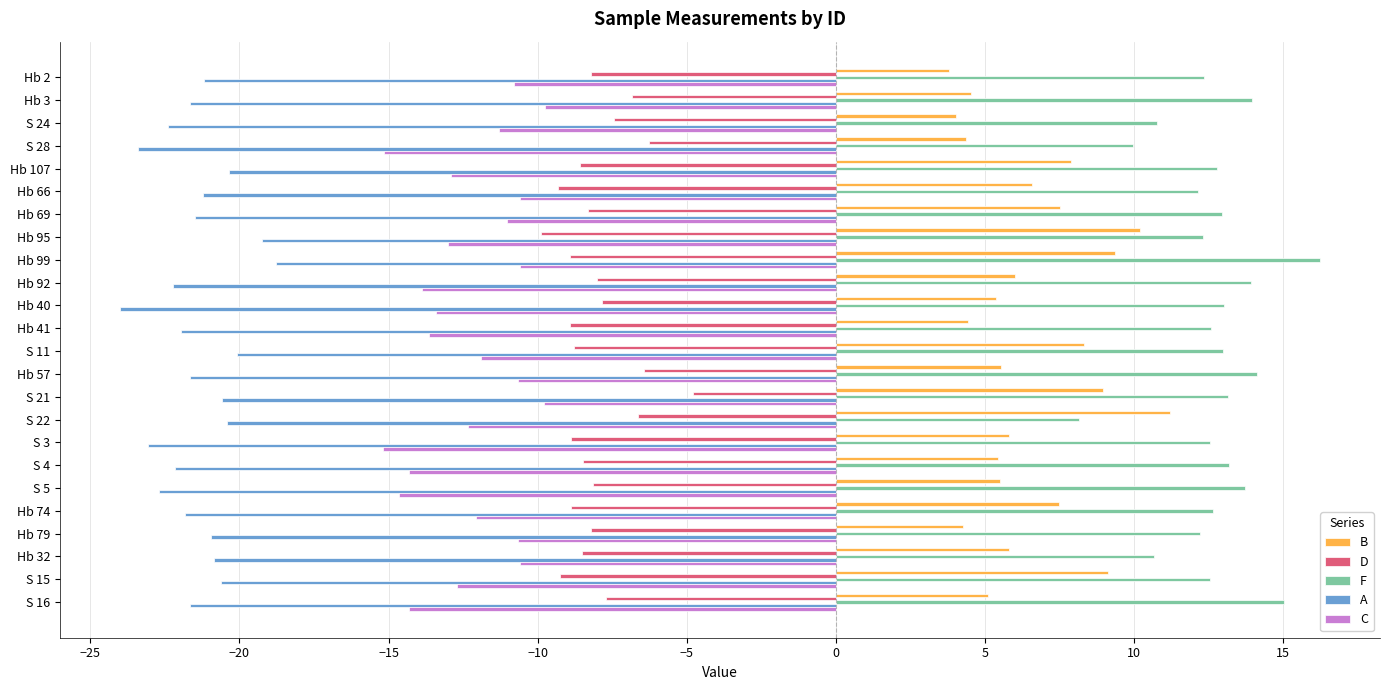

Is it true that C equals -15.7 at Hb 57?

False